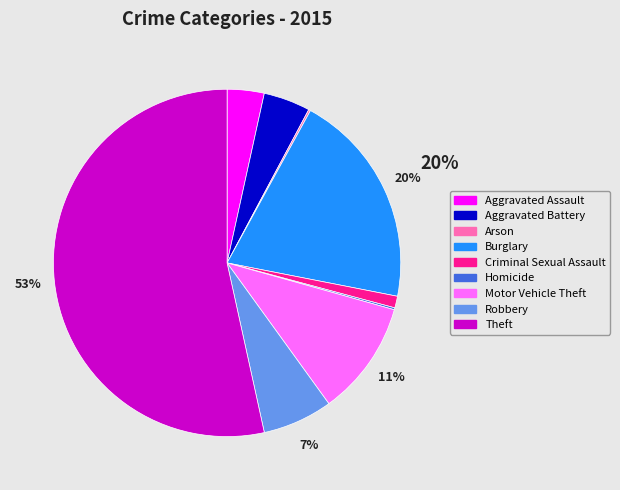

To the nearest percent, what is the average slice percentage?

11%